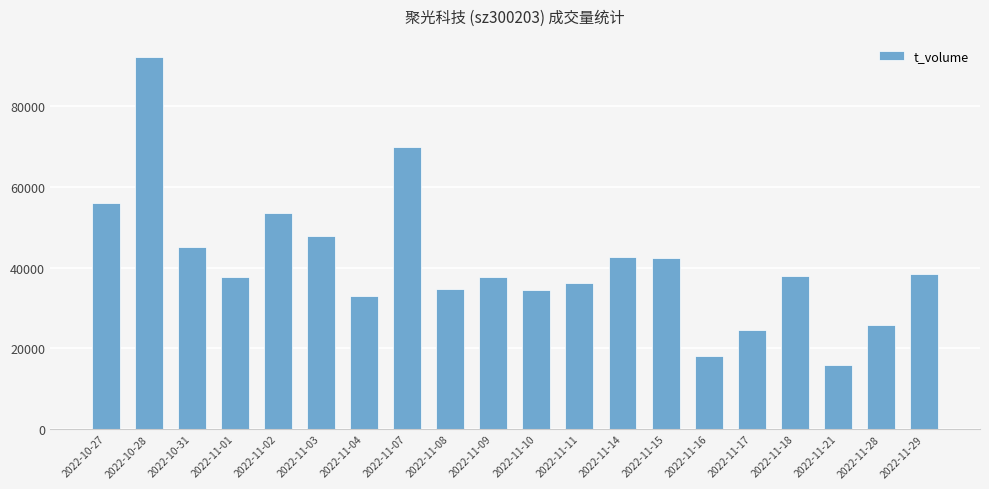

Which has a higher value, 2022-10-28 or 2022-11-14?

2022-10-28